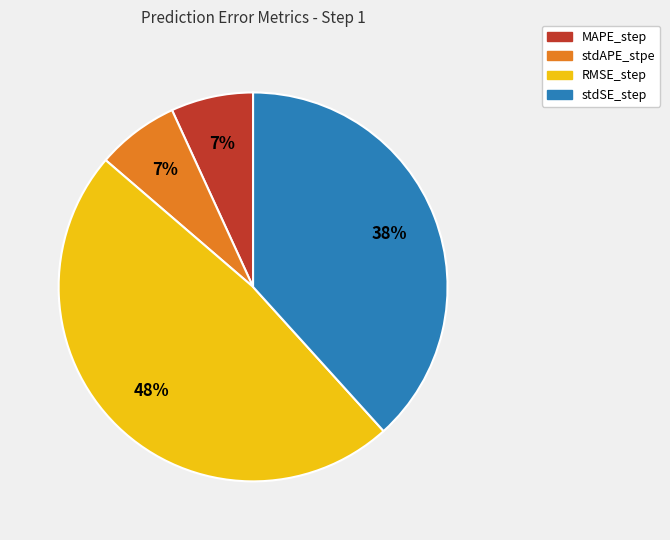

What is the largest slice in the pie chart?

RMSE_step